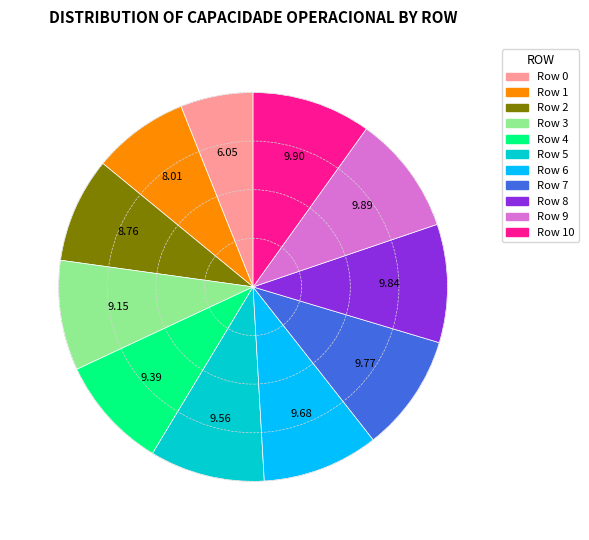

Does Row 0 represent more than half of the total?

No